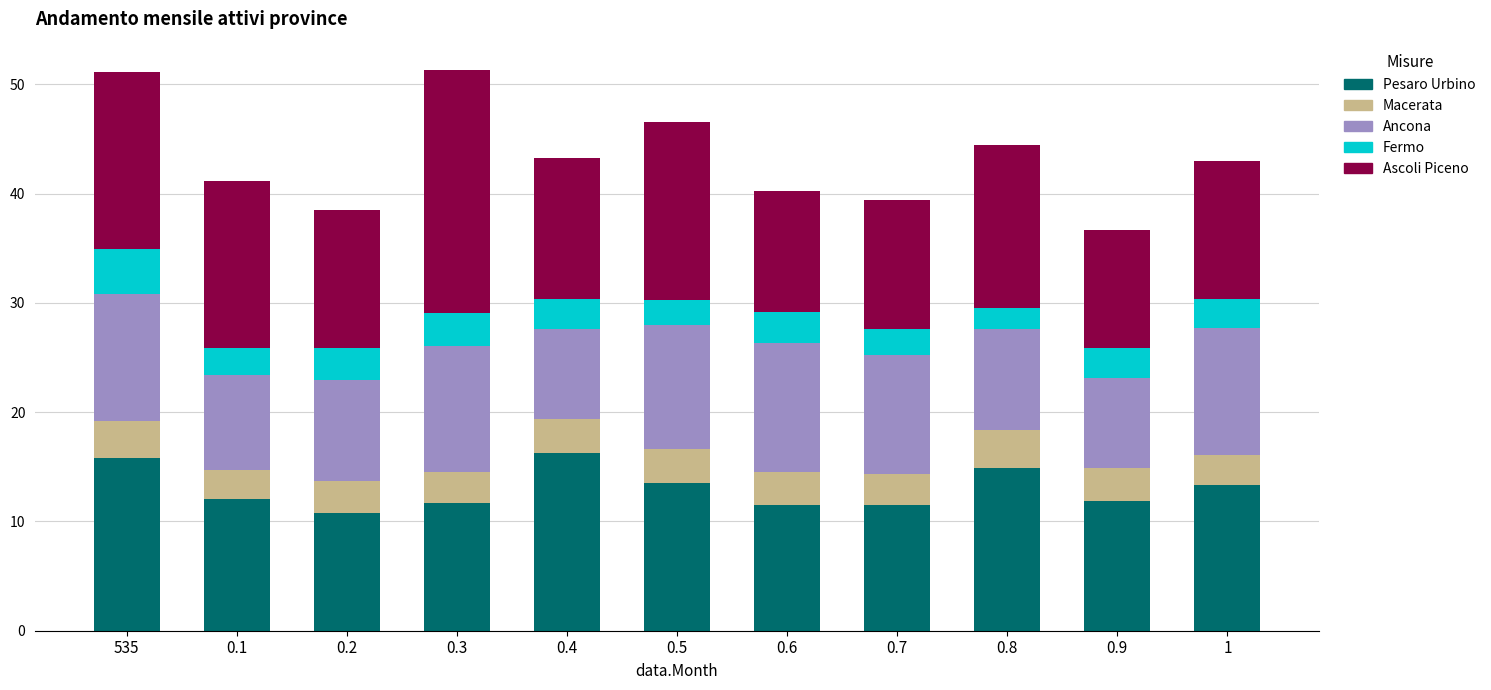

Does the chart contain any negative values?

No